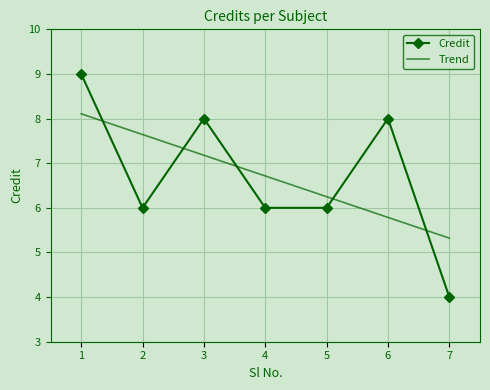

Rank the series at 6 from highest to lowest value.

Credit, Trend